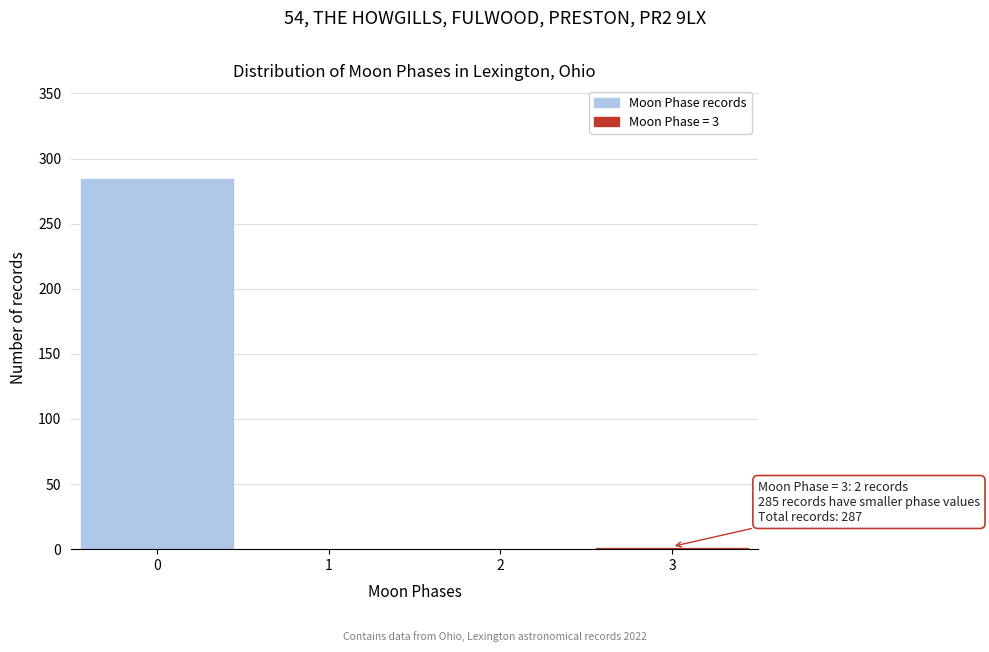

Reading right to left, what are all the values shown in this chart?

3=2	2=0	1=0	0=285